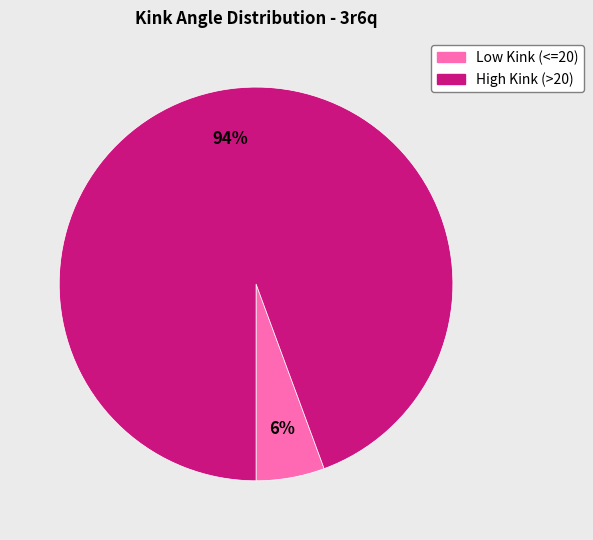

To the nearest percent, what is the average slice percentage?

50%